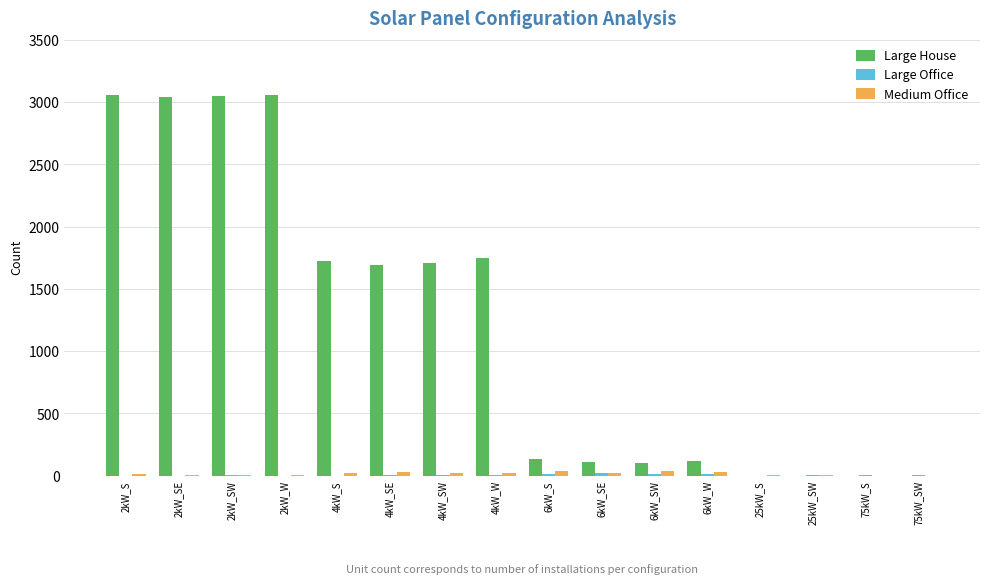

What is the sum of all Large House values?

19538